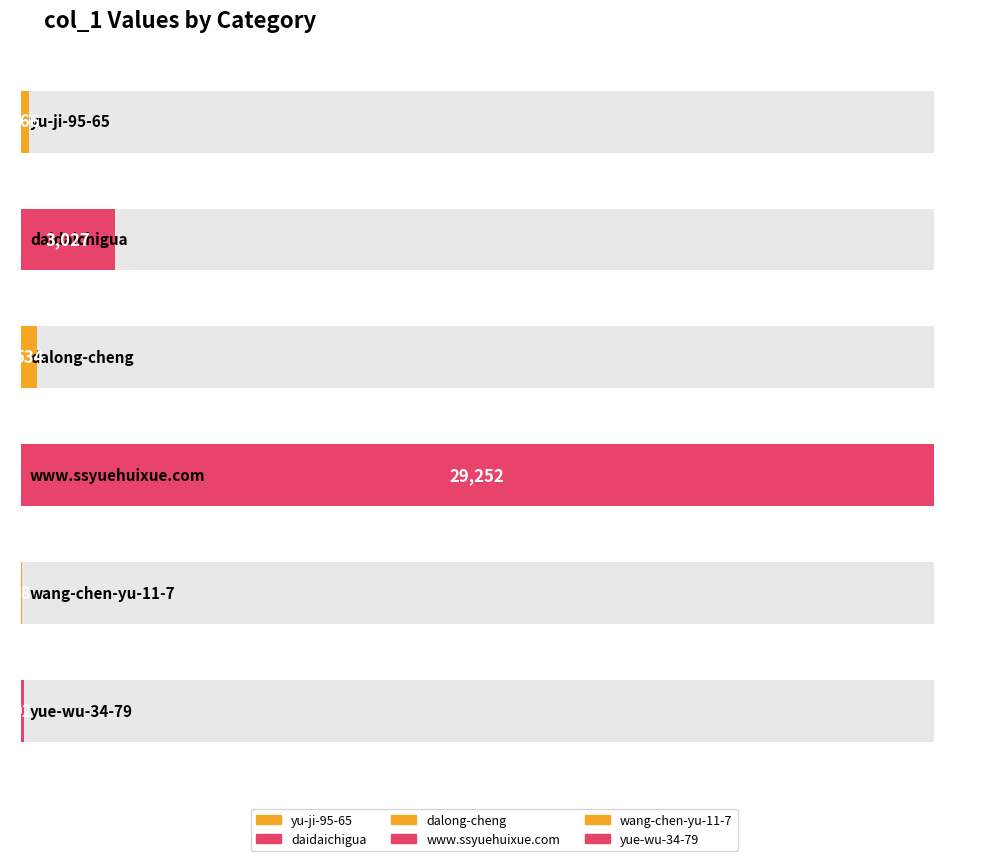

Does the chart contain any negative values?

No